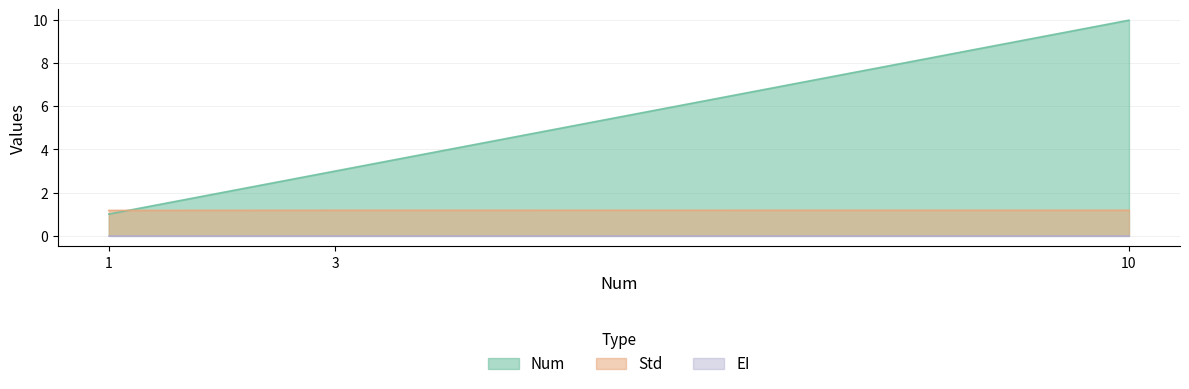

What is the spread (max minus min) of values at 10?

8.8